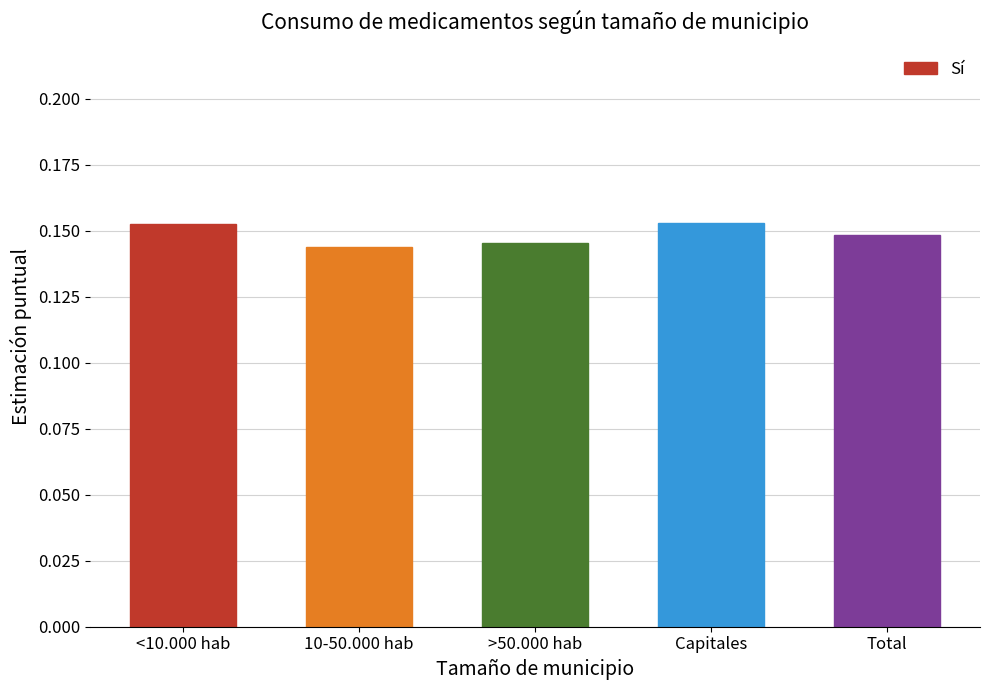

True or false: the data shows 0.2 at Total.

False